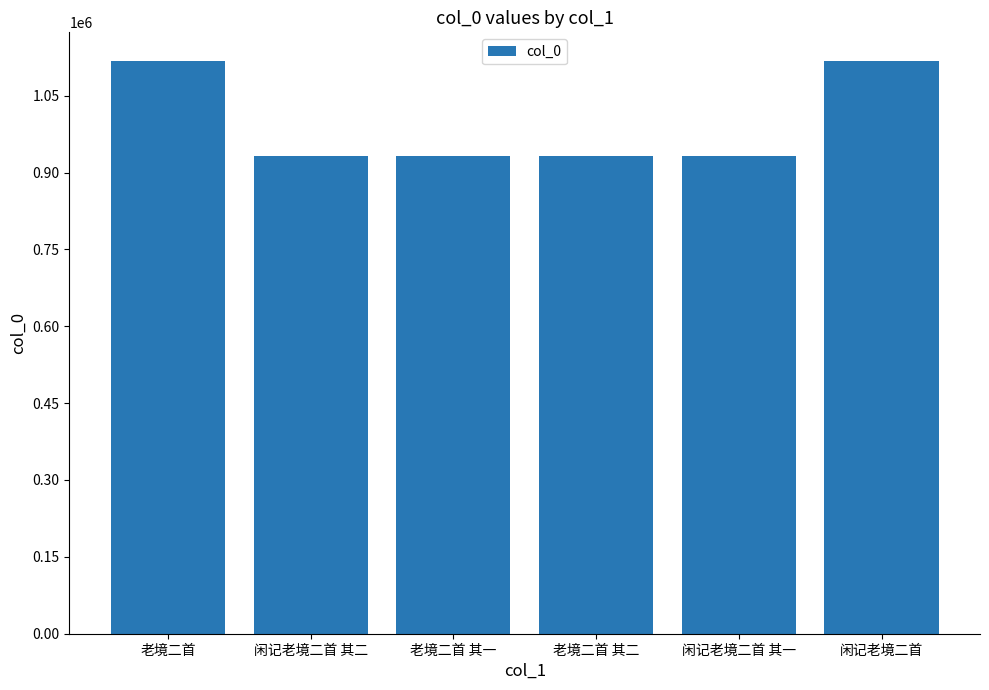

What is the average value?

993905